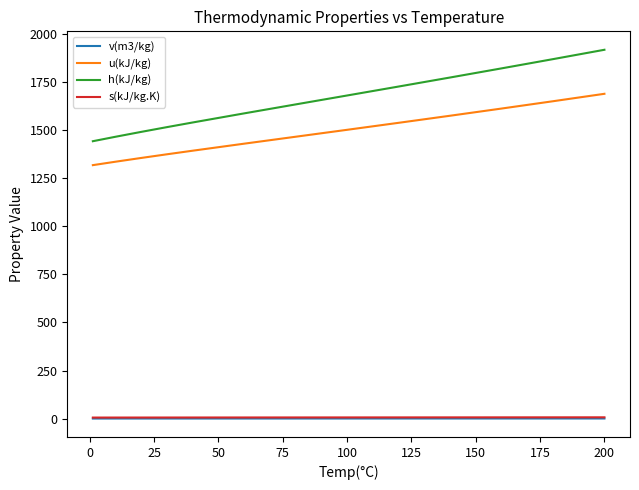

True or false: v(m3/kg) and h(kJ/kg) intersect in this chart.

False